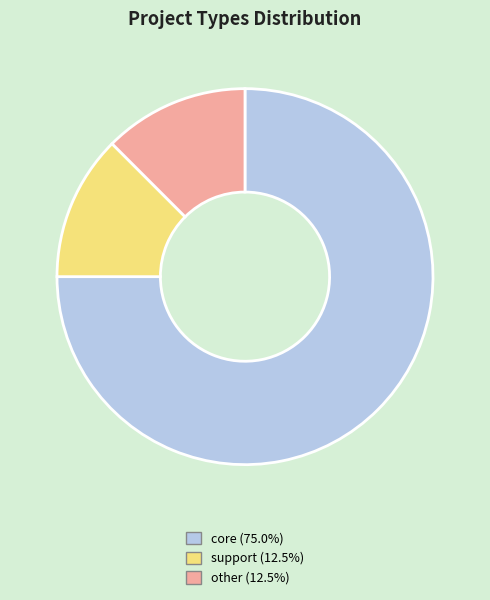

Is there any slice that represents more than half of the pie?

Yes